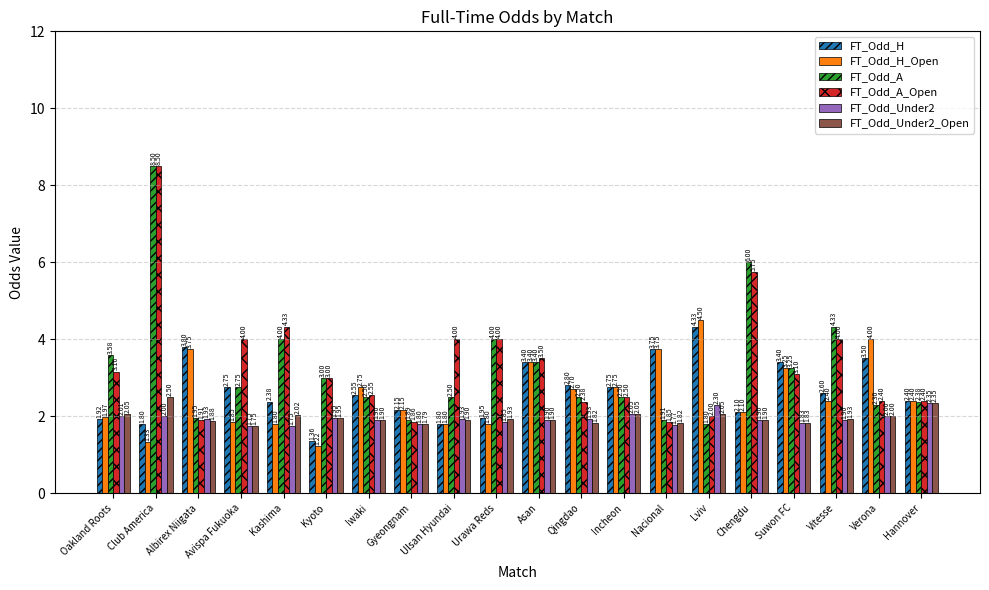

What position from the right is Kyoto?

15